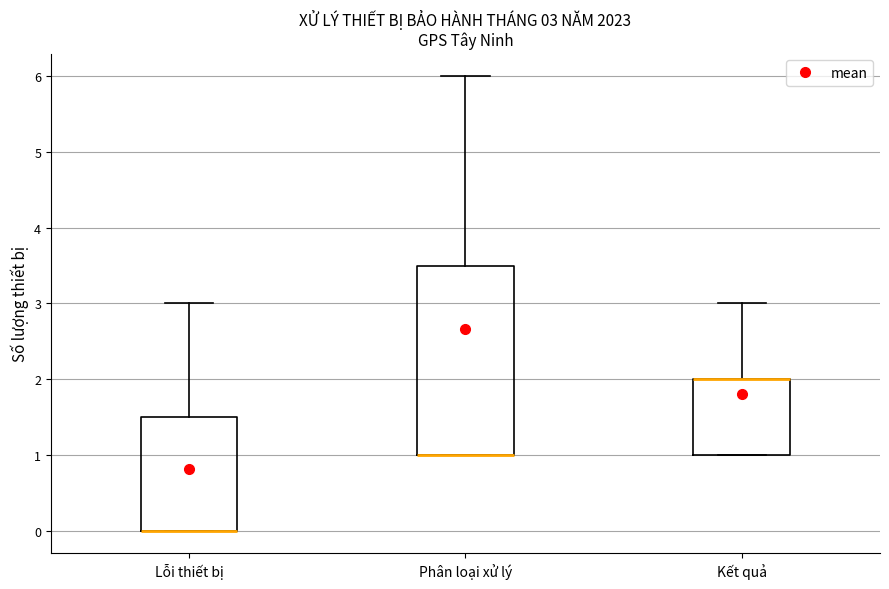

Comparing the boxes themselves (not the whiskers), which one is the tallest?

Phân loại xử lý